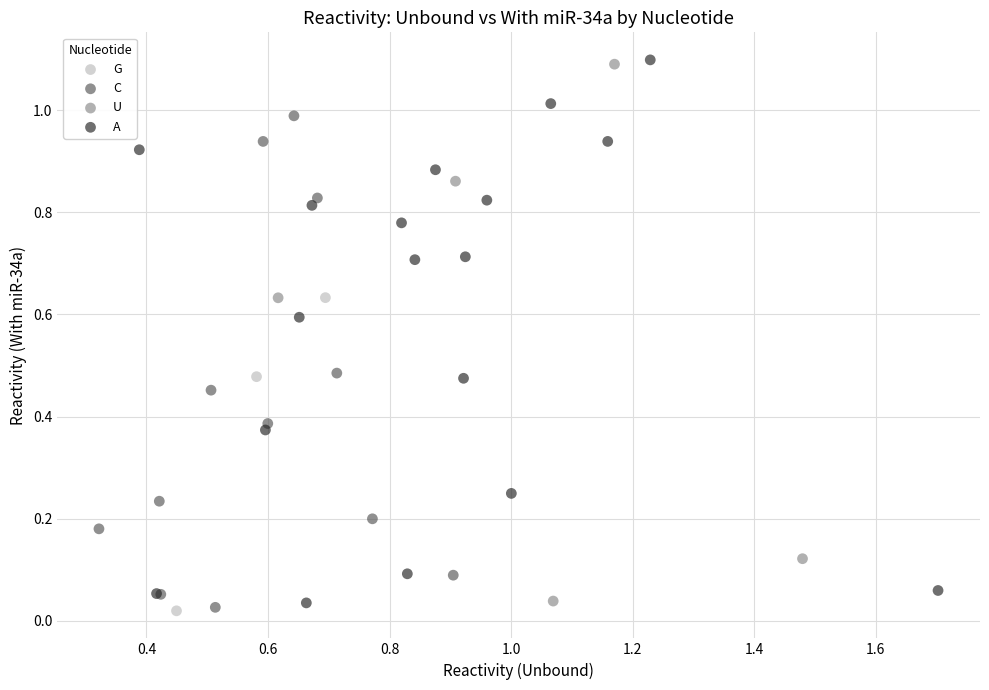

What are all the series names shown in the legend?

U, A, C, G